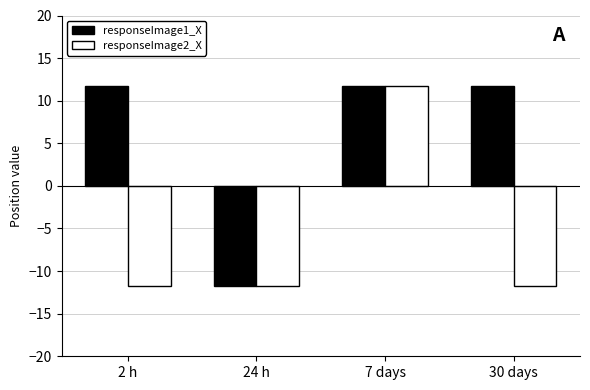

Is it true that responseImage2_X equals -11.7 at 2 h?

True